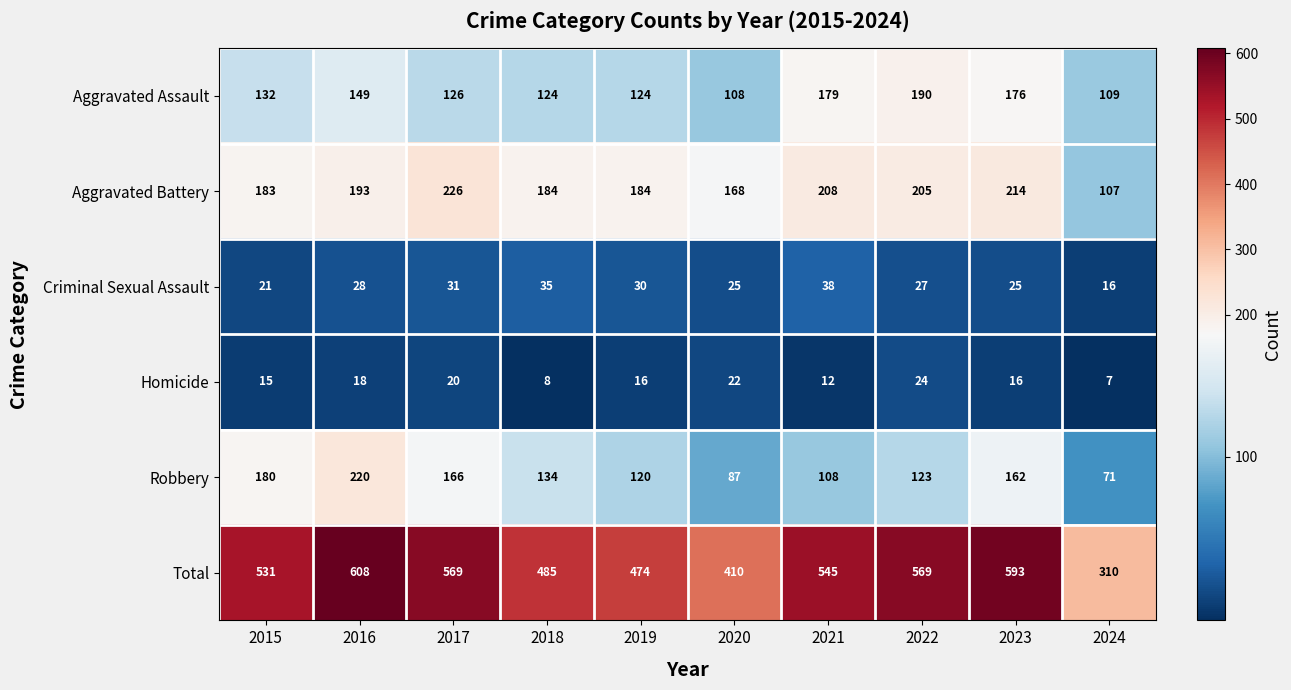

Count the number of categories in the chart.

10